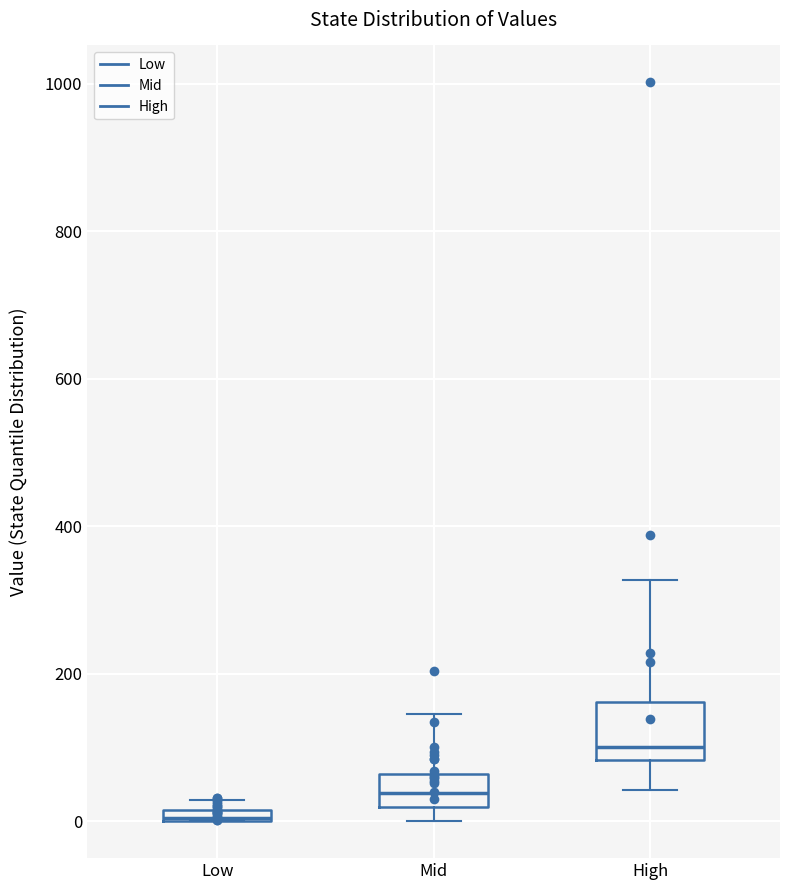

Which box has the lowest median line?

Low